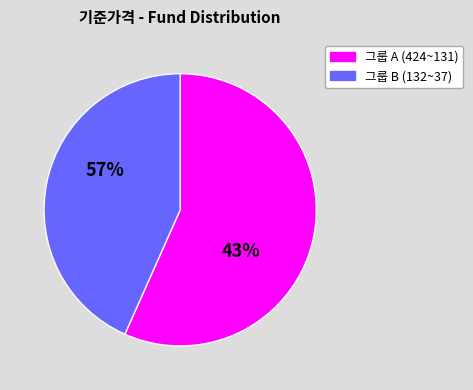

Which category has the smallest portion of the pie?

131